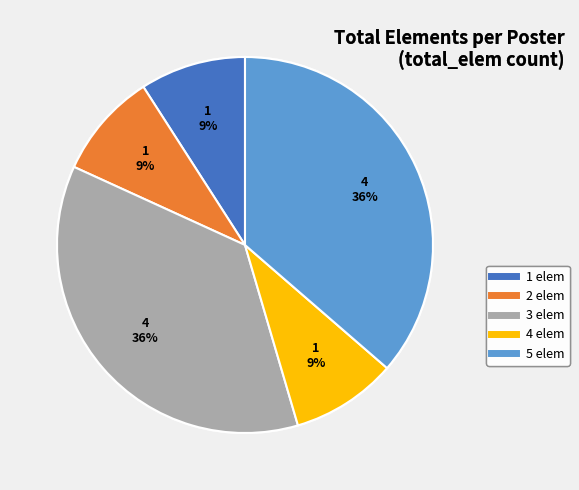

How many slices are in this pie chart?

5